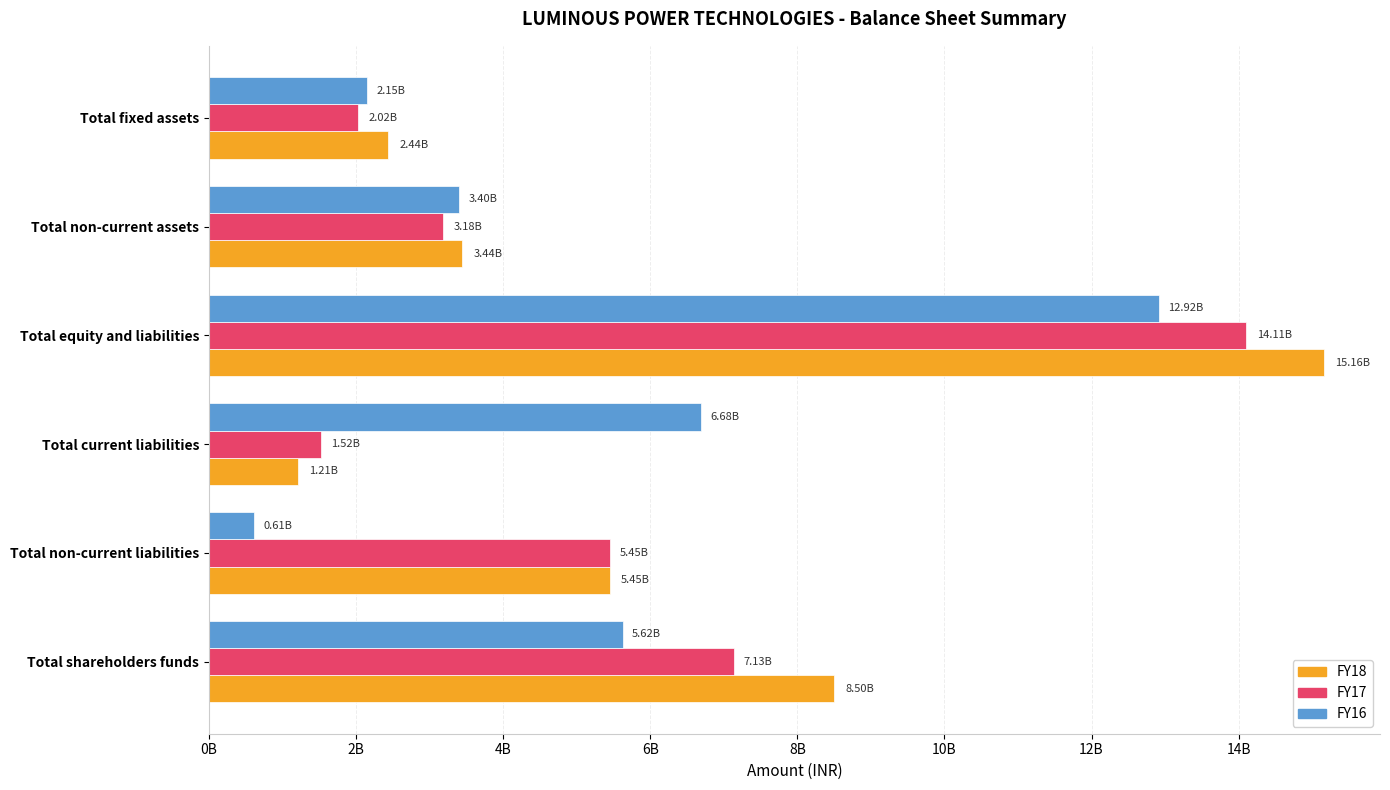

Which category has the highest value in the FY17 series?

Total equity and liabilities